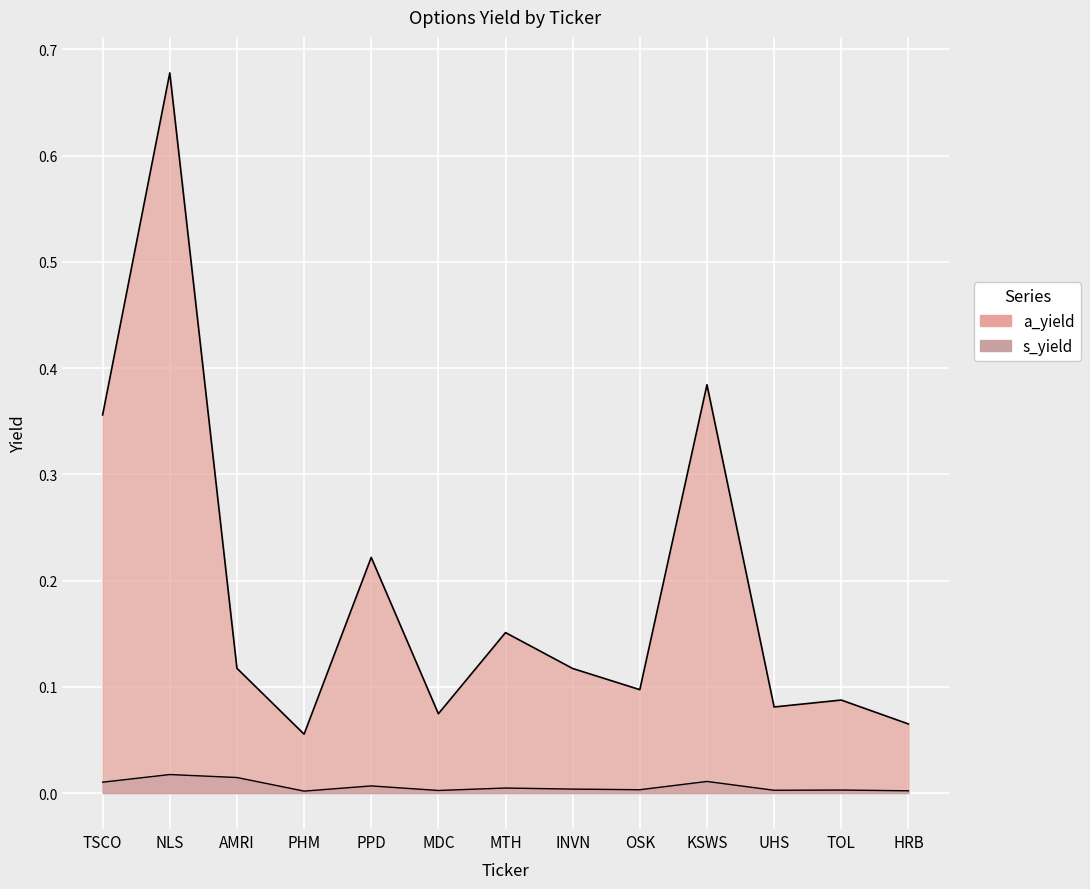

Reading right to left, extract all data points from this chart.

s_yield: HRB=0.0	TOL=0.0	UHS=0.0	KSWS=0.0	OSK=0.0	INVN=0.0	MTH=0.0	MDC=0.0	PPD=0.0	PHM=0.0	AMRI=0.0	NLS=0.0	TSCO=0.0
a_yield: HRB=0.1	TOL=0.1	UHS=0.1	KSWS=0.4	OSK=0.1	INVN=0.1	MTH=0.2	MDC=0.1	PPD=0.2	PHM=0.1	AMRI=0.1	NLS=0.7	TSCO=0.4